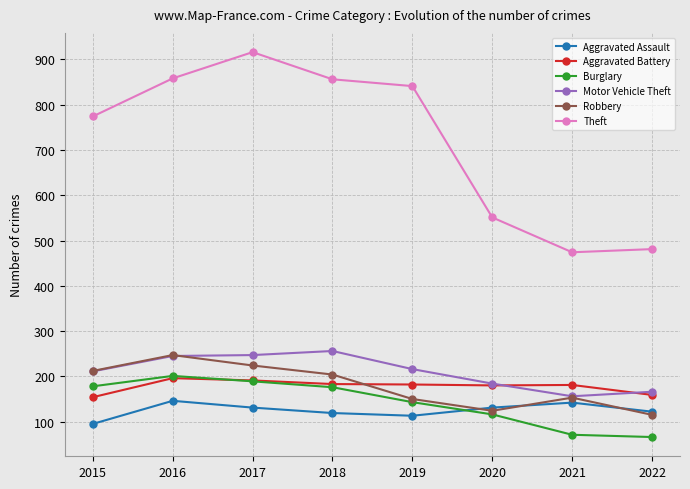

What value does the Burglary series have at 2016?

201